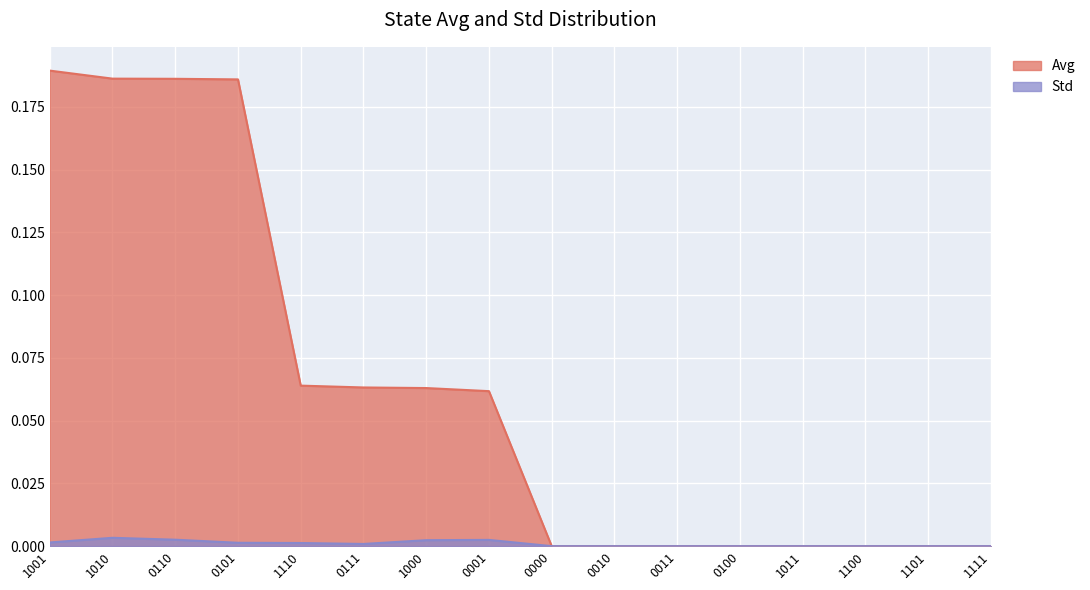

Count the Std values in the range 0 to 1.

16